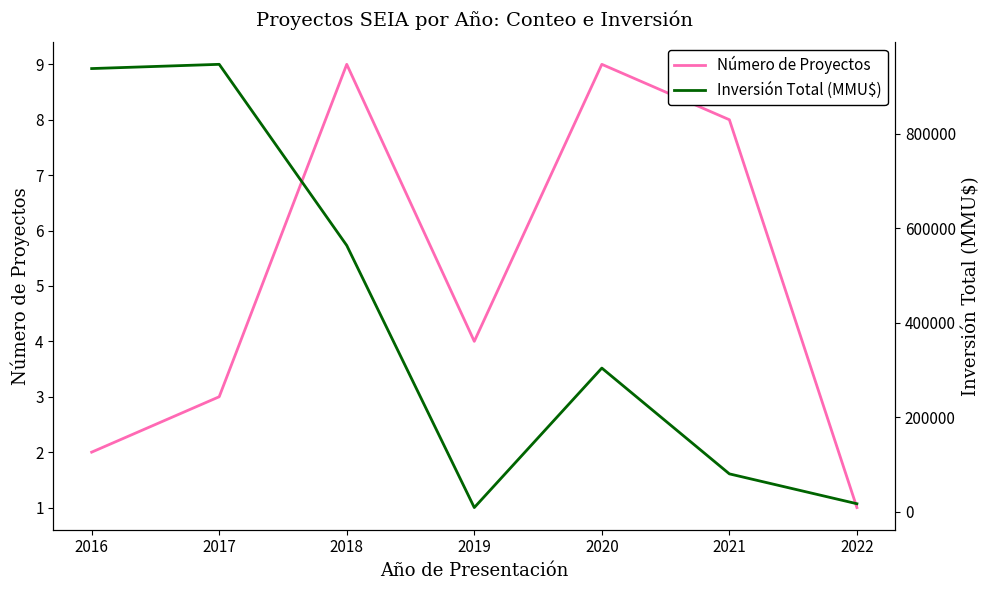

What is the approximate value of Número de Proyectos at 2016?

2